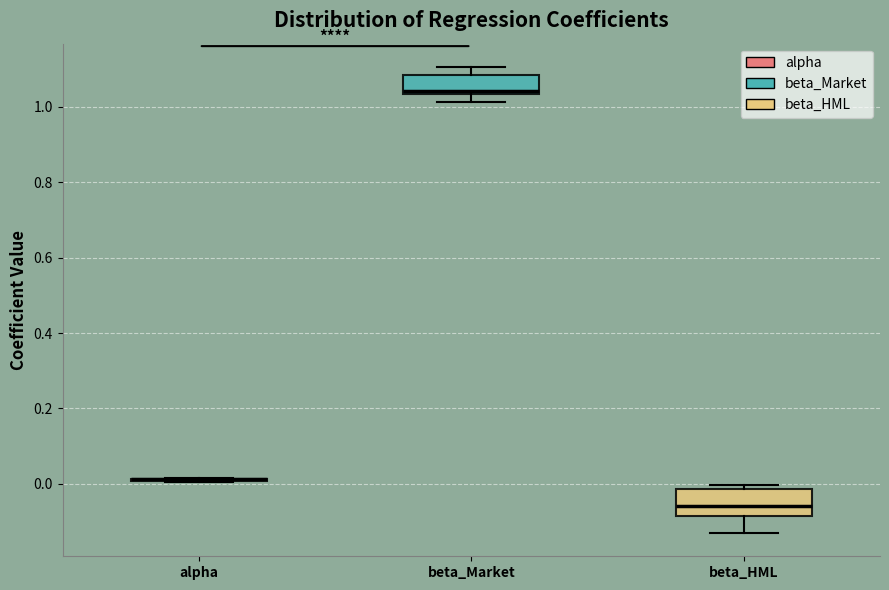

Reading left to right, transcribe this box plot: for each box, give where its median line is, the range the box spans, and where its two whiskers end, as read against the y-axis. The values are not printed on the chart, so give them approximately, as read against the axis.

alpha: box collapsed to a line at 0.02, whiskers 0.00 to 0.02
beta_Market: median 1.04 (just above the box's lower edge), box 1.04 to 1.08, whiskers 1.02 to 1.10
beta_HML: median -0.06, box -0.08 to -0.02, whiskers -0.14 to 0.00